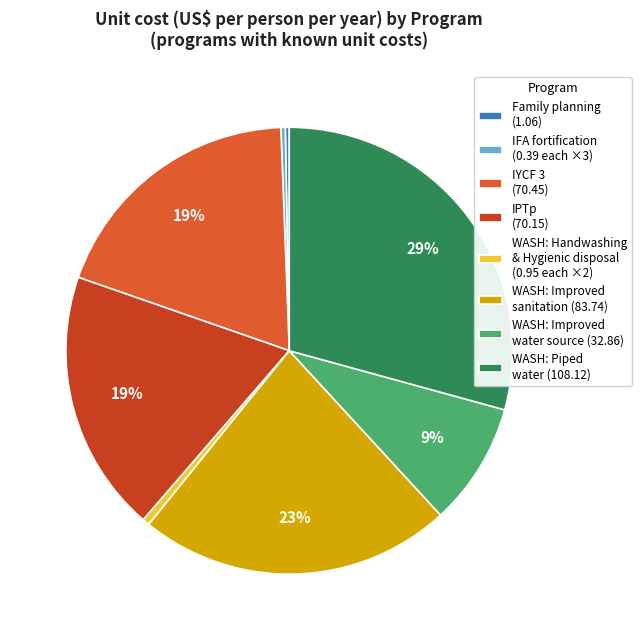

How many slices are in this pie chart?

8